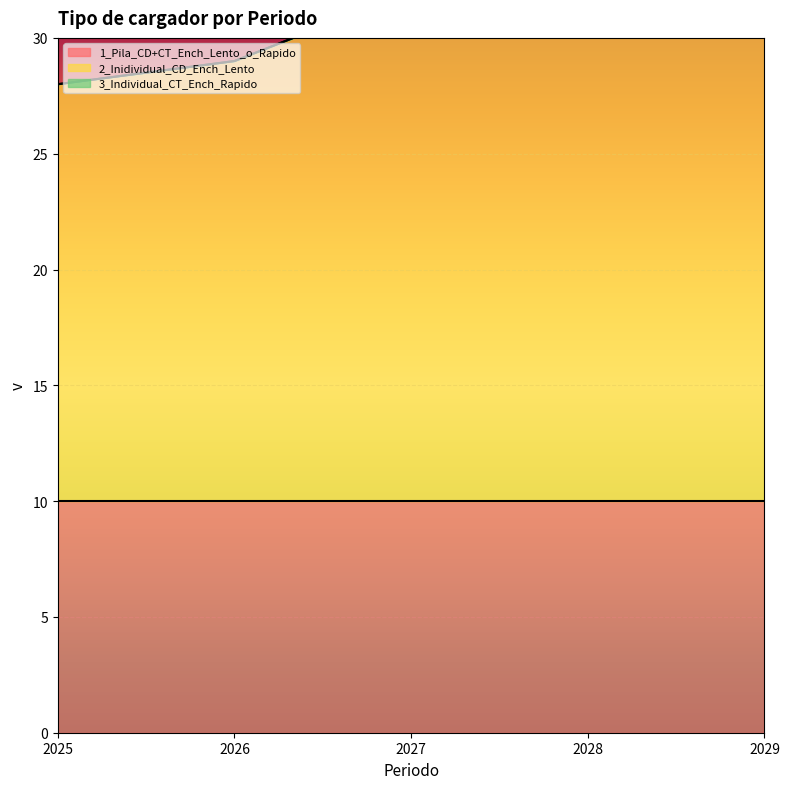

What is the average value of the 1_Pila_CD+CT_Ench_Lento_o_Rapido series?

10